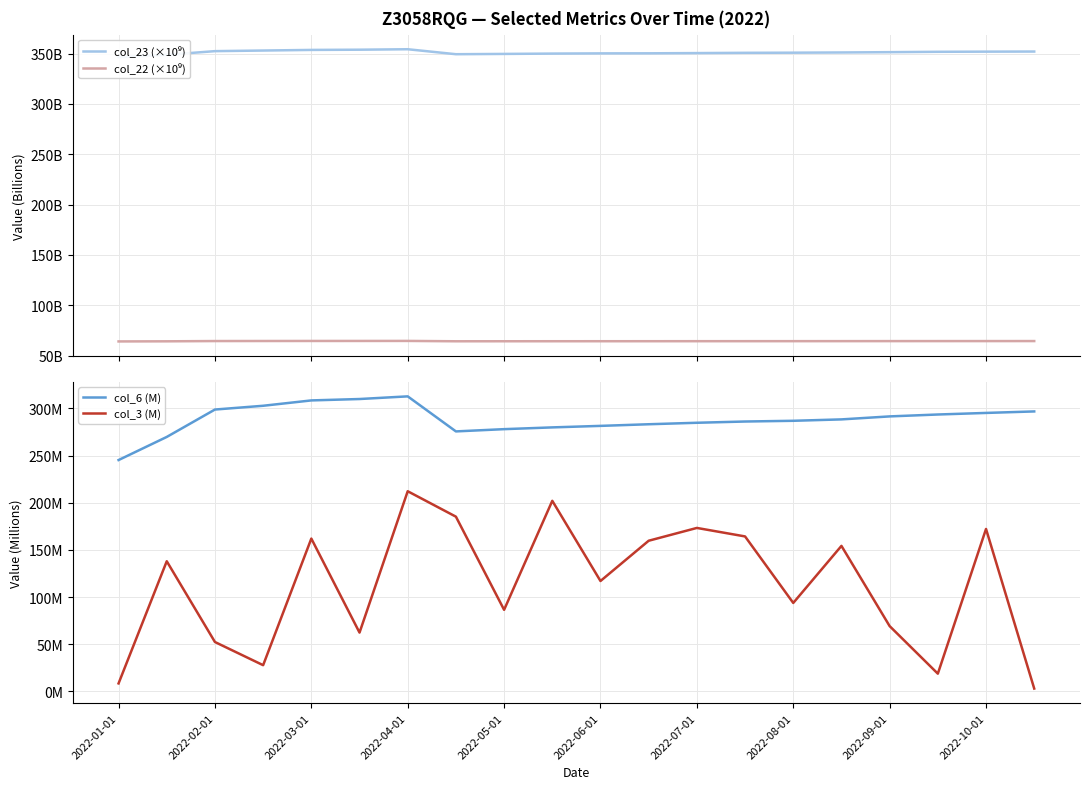

Rank the series by their average value, from highest to lowest.

col_23 (×10⁹), col_6 (M), col_3 (M), col_22 (×10⁹)